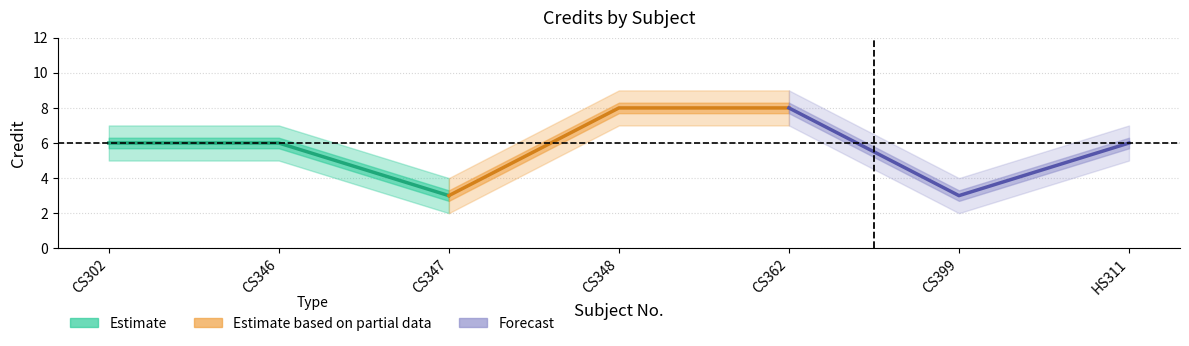

How many Estimate values are between 3 and 6?

3